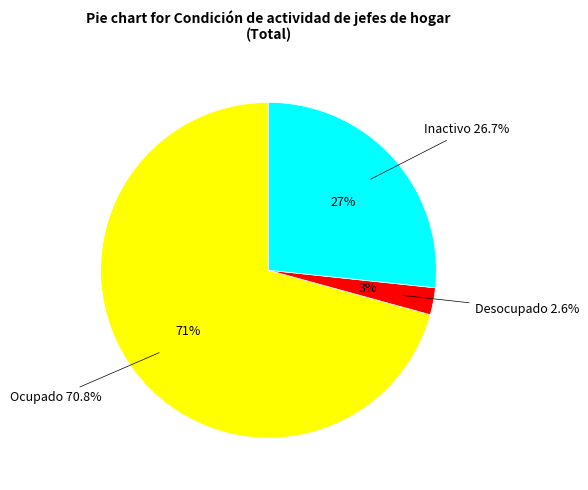

How many slices are in this pie chart?

3